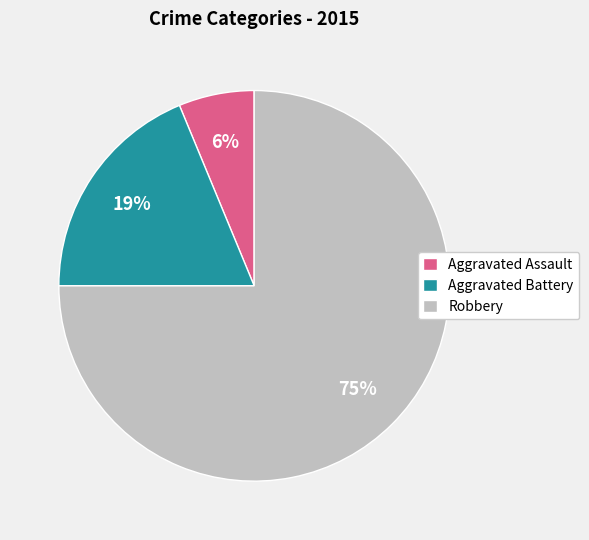

What percentage is the Aggravated Assault slice, to the nearest percent?

6%